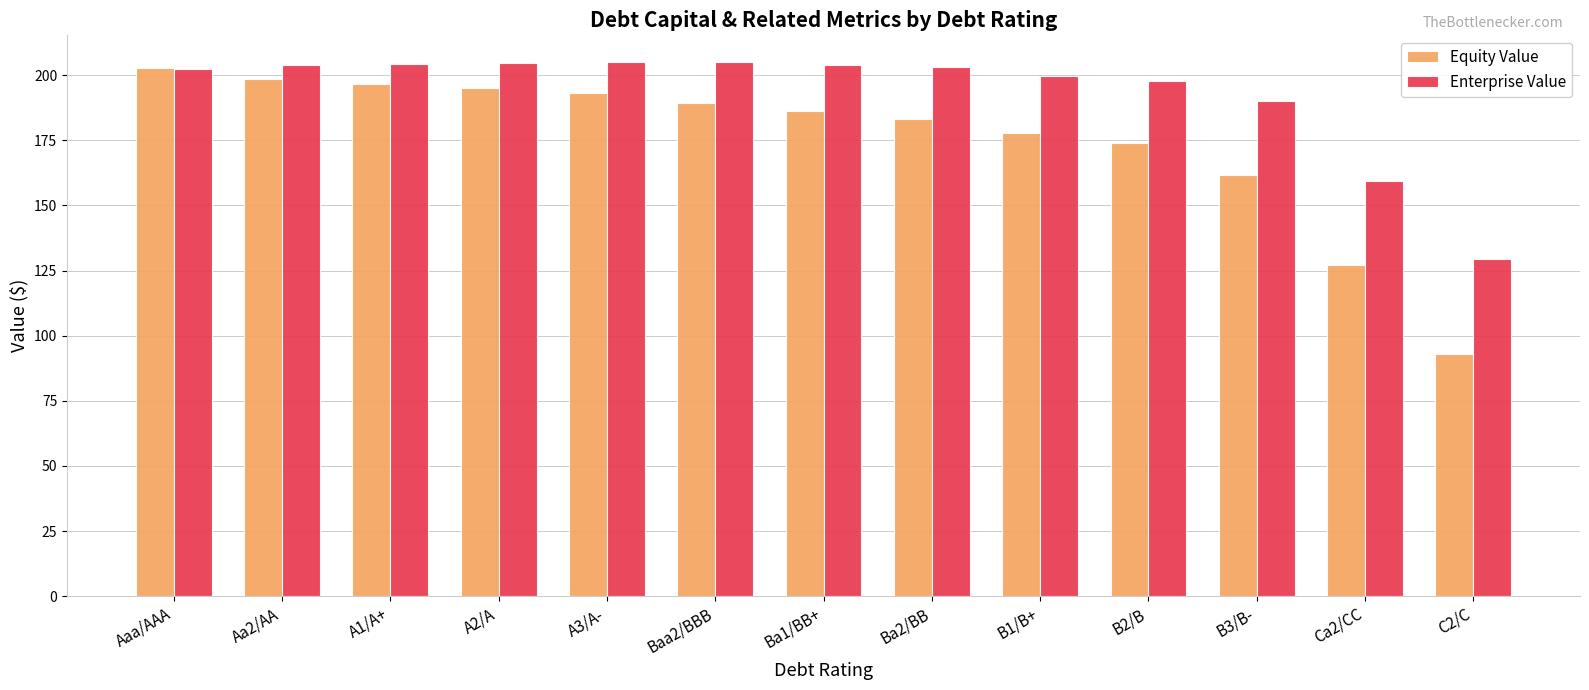

What is the approximate value of Equity Value at Ba2/BB?

183.2